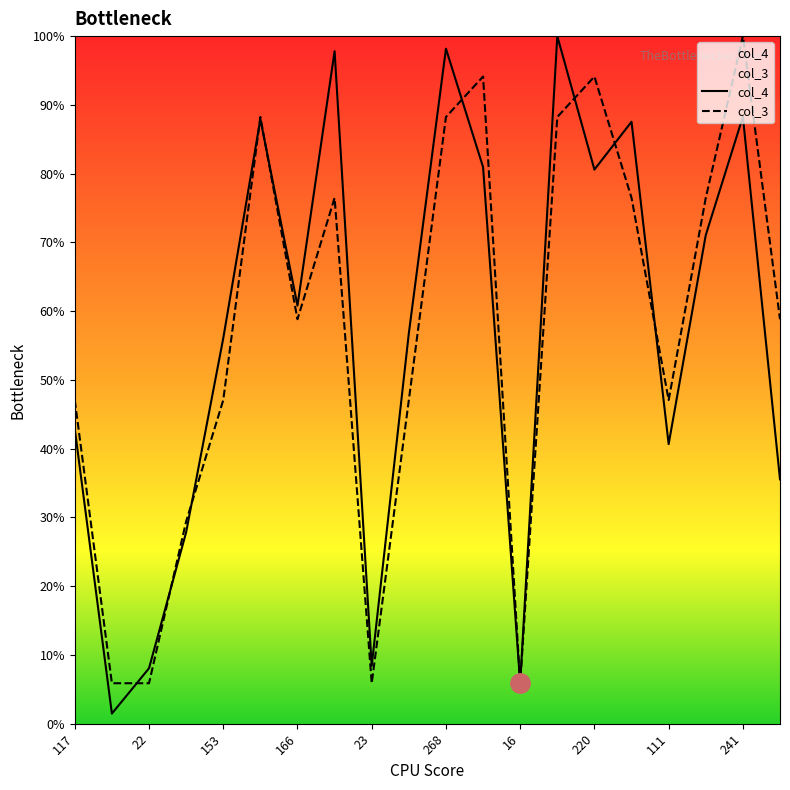

At which label is col_3 closest to 52?

117